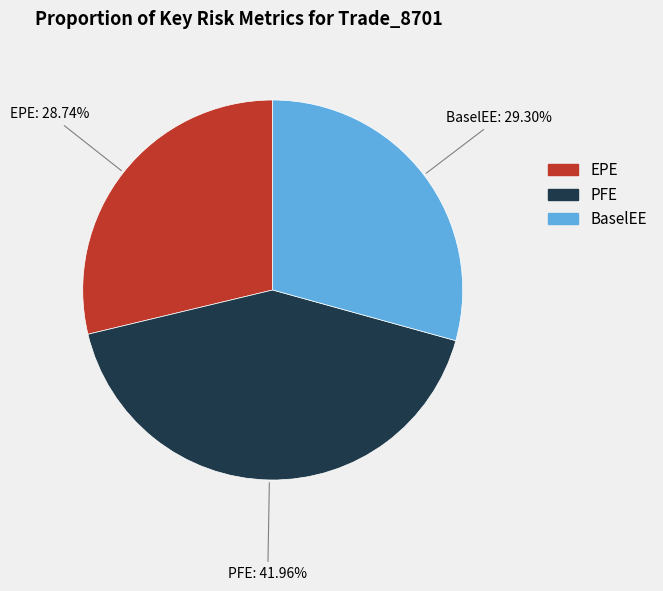

Rank the categories by value from lowest to highest.

EPE, BaselEE, PFE